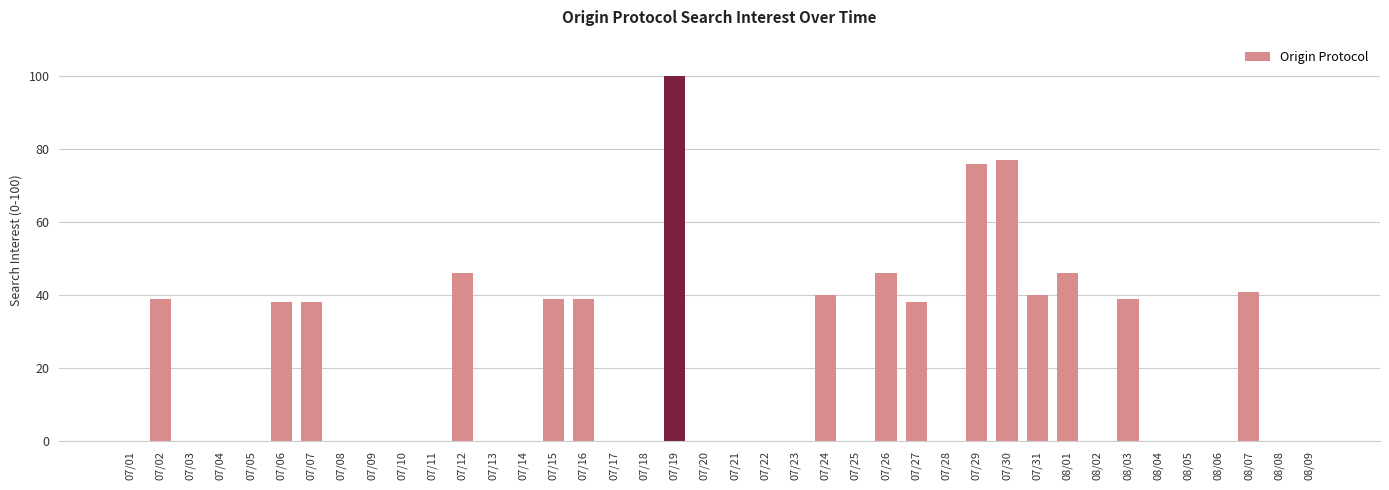

The chart shows a value of 0 at 07/10. True or false?

True